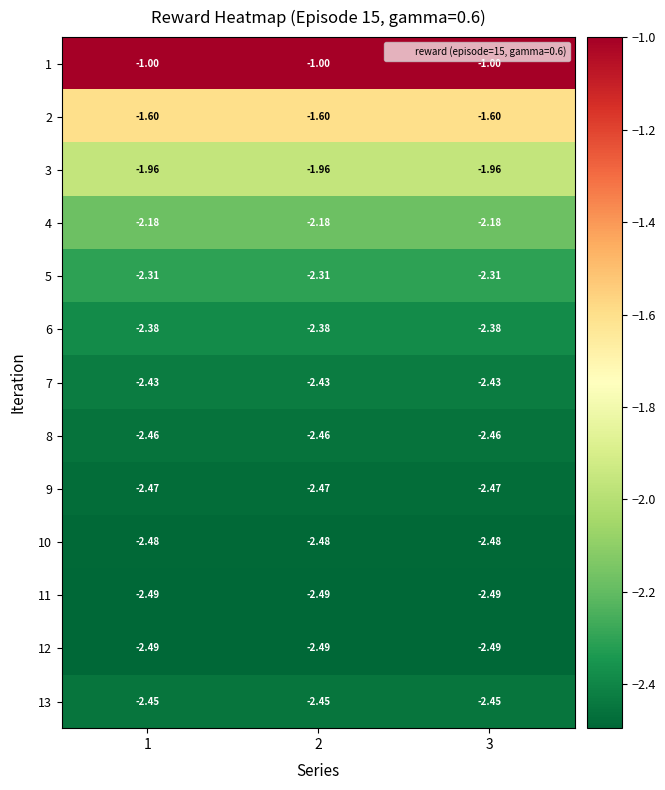

Is the value of 12 at 3 greater than the value of 8 at 3?

No